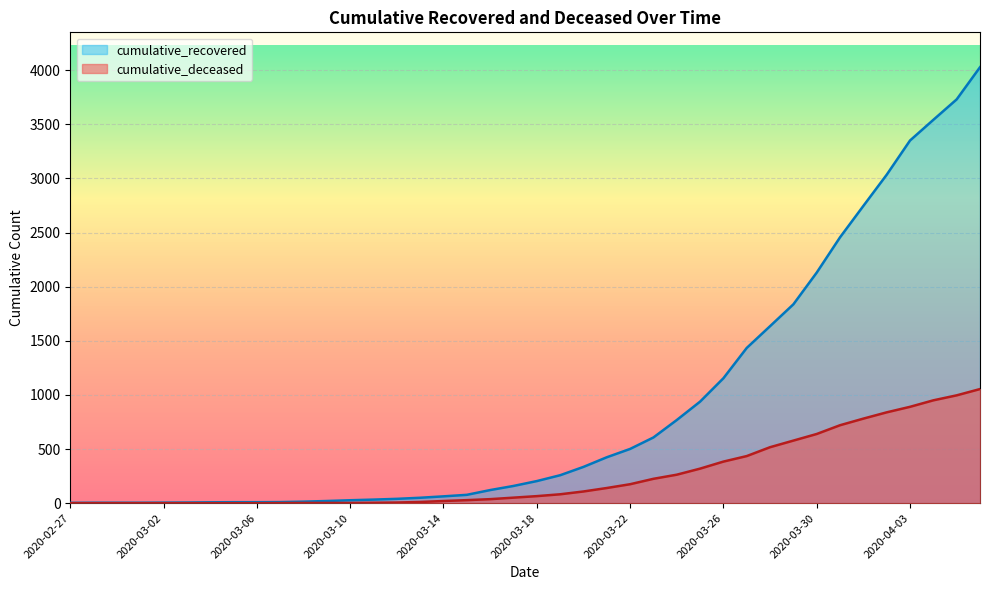

How many lines are shown in the chart?

2